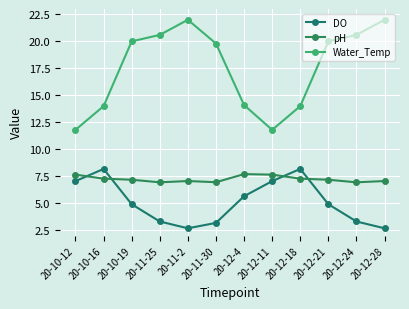

At which category is the sum across all series the highest?

20-10-19